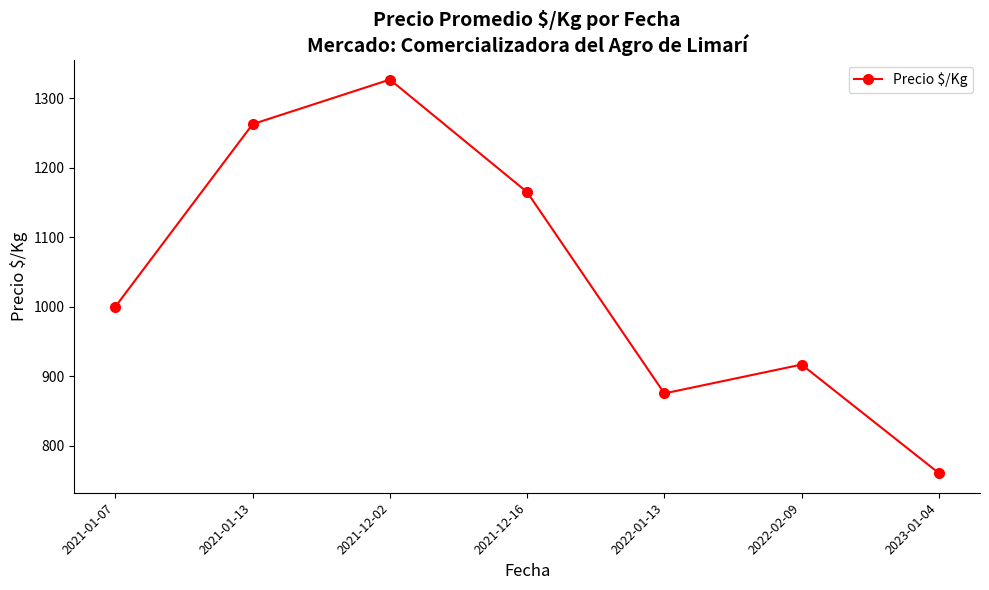

True or false: the data has more than 0 interior local peaks.

True